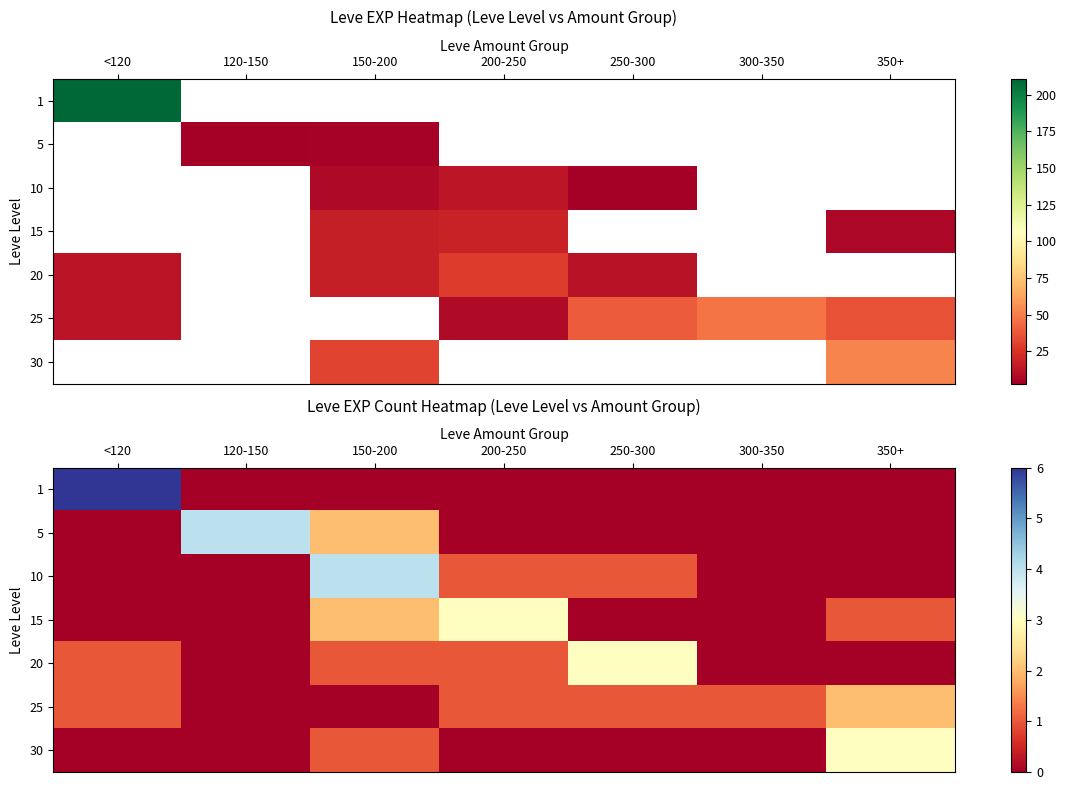

Which label corresponds to the largest value in the chart?

<120